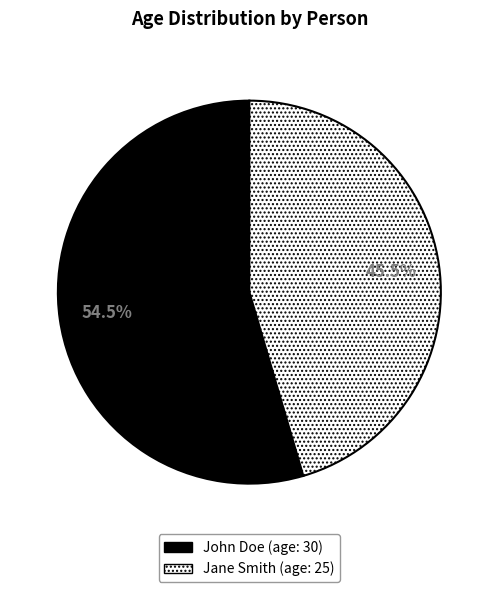

The John Doe slice represents 67% of the pie. True or false?

False